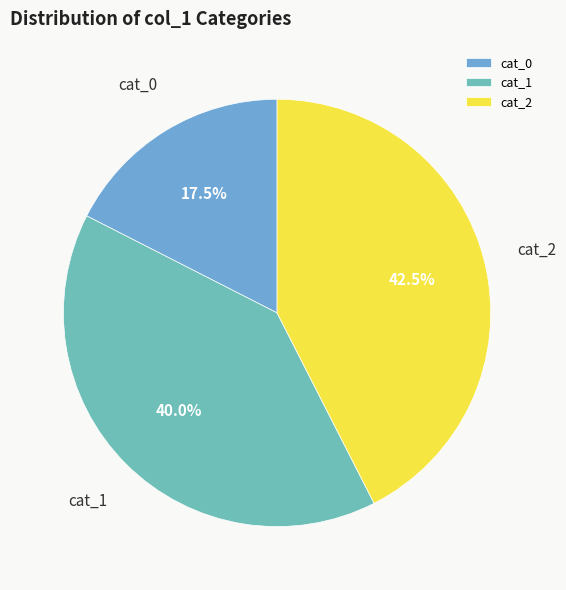

Does any single category account for the majority?

No